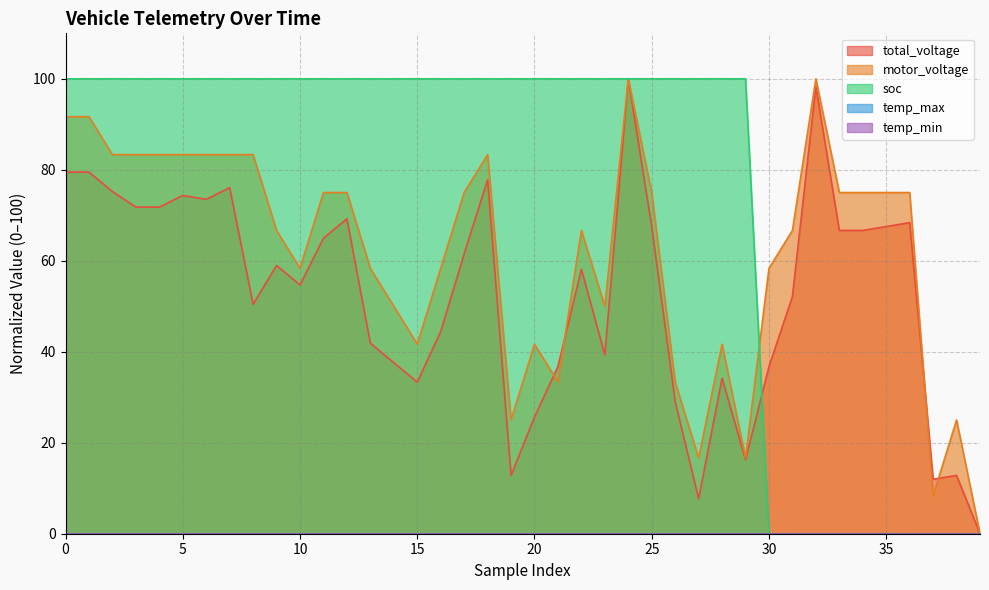

What is the difference between the soc values at 33 and 13?

100.0